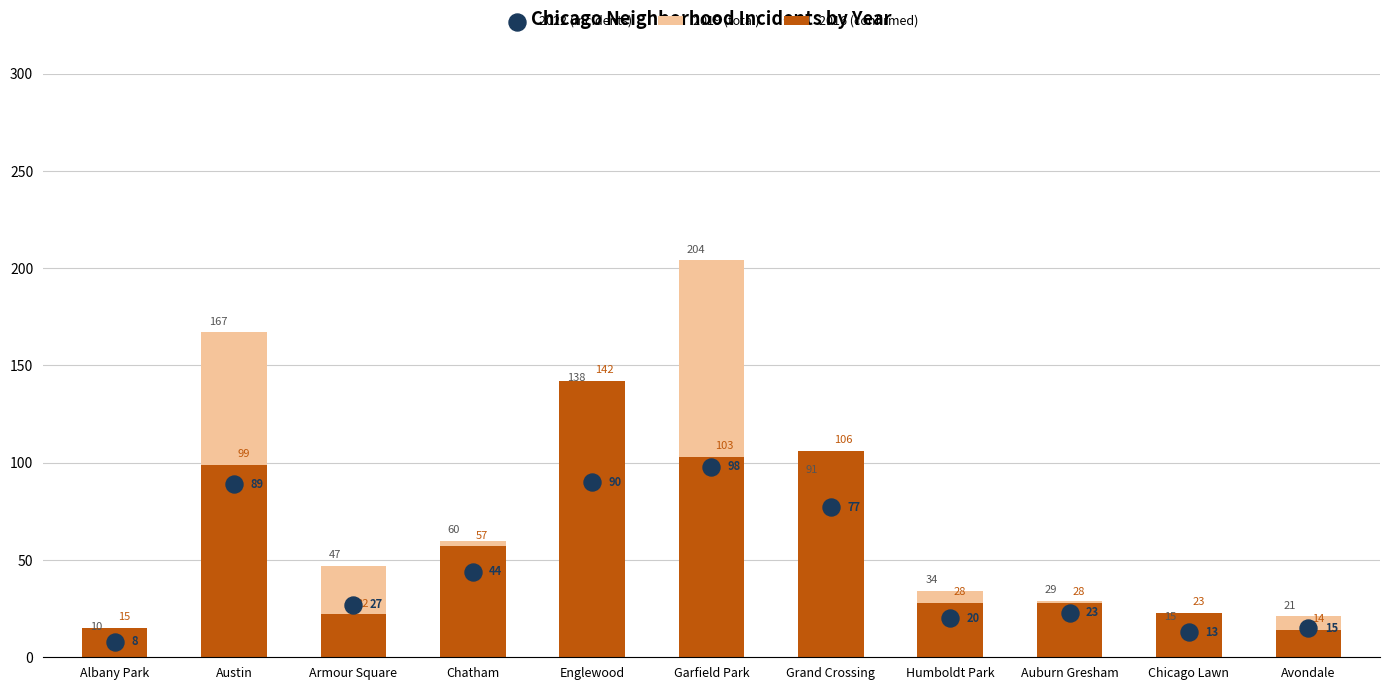

At how many categories does at least one series exceed 147?

2